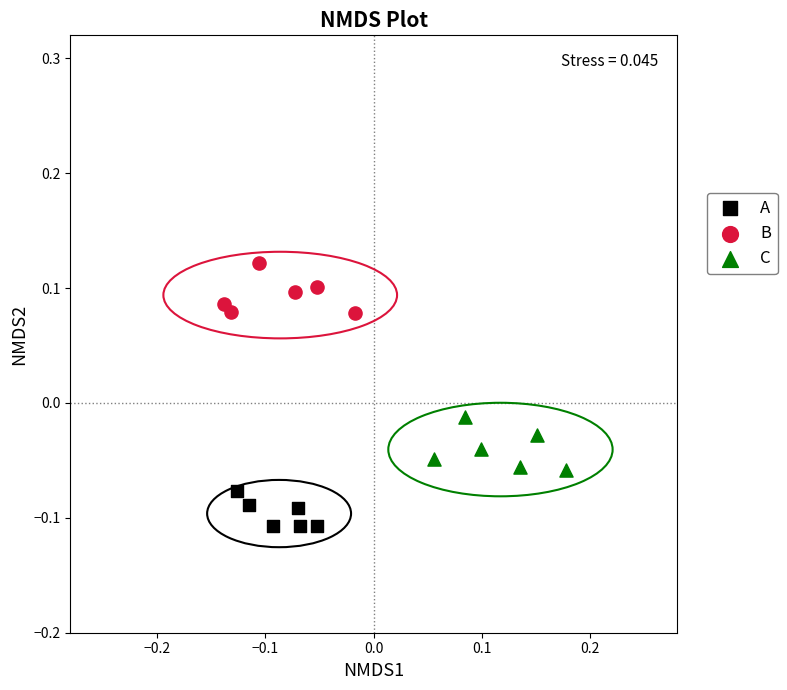

Which series contains the highest Y value?

B